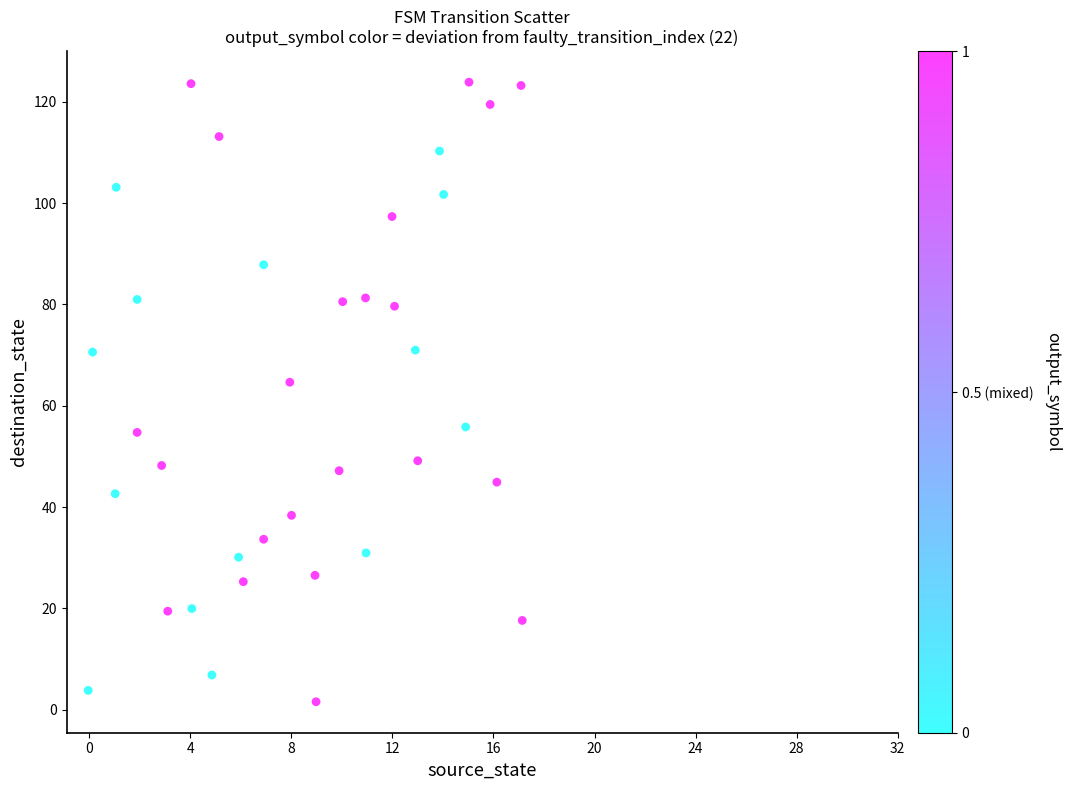

What Y value in the scatter plot is closest to 62?

64.6